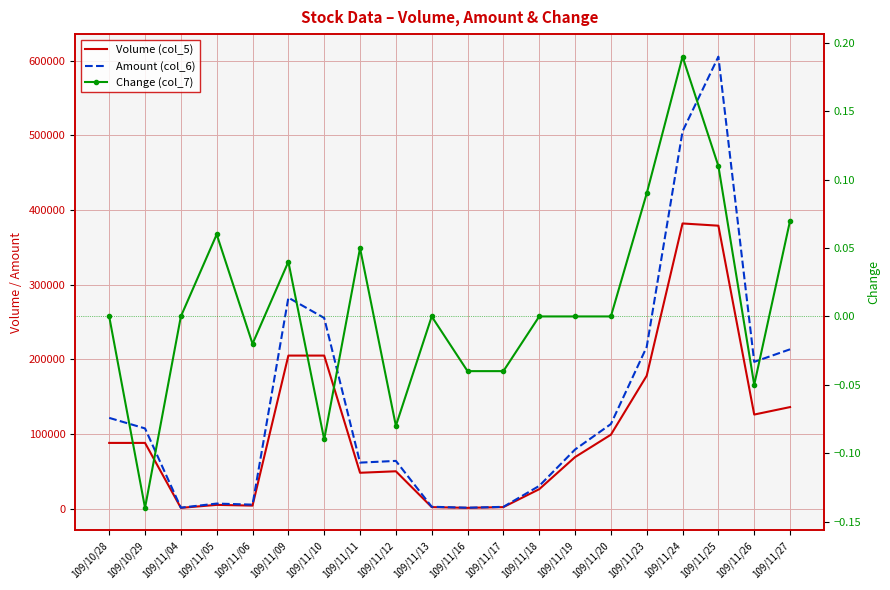

What is the smallest value displayed?

-0.1